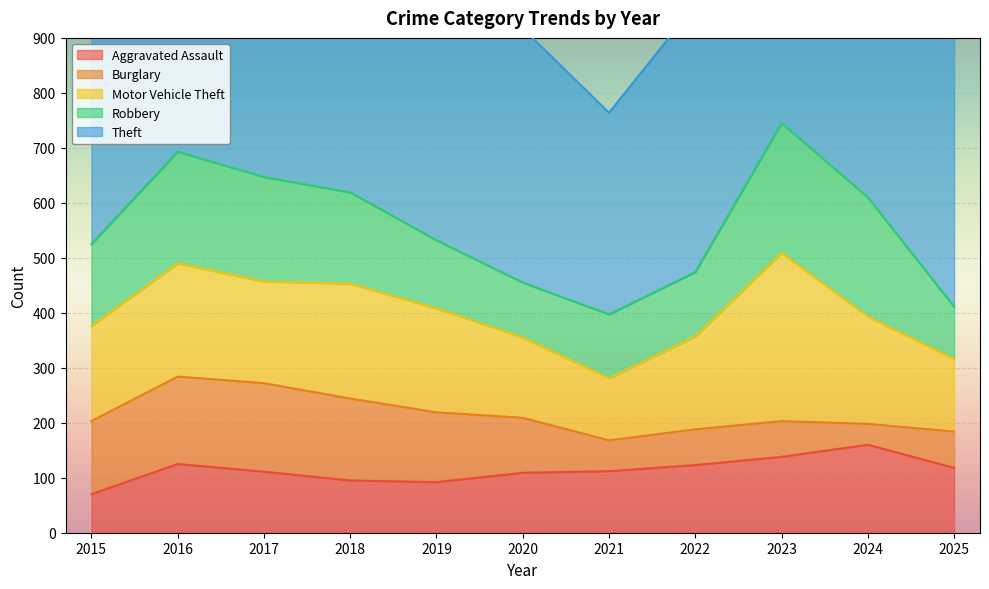

Which series changed the most between 2017 and 2022?

Theft